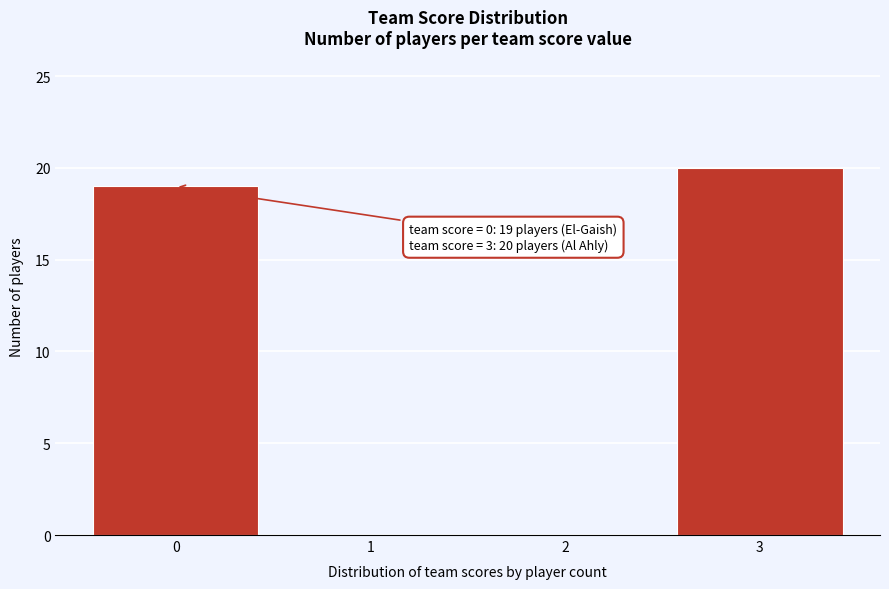

Over which range of the x-axis is the bar tallest?

2.5 to 3.5